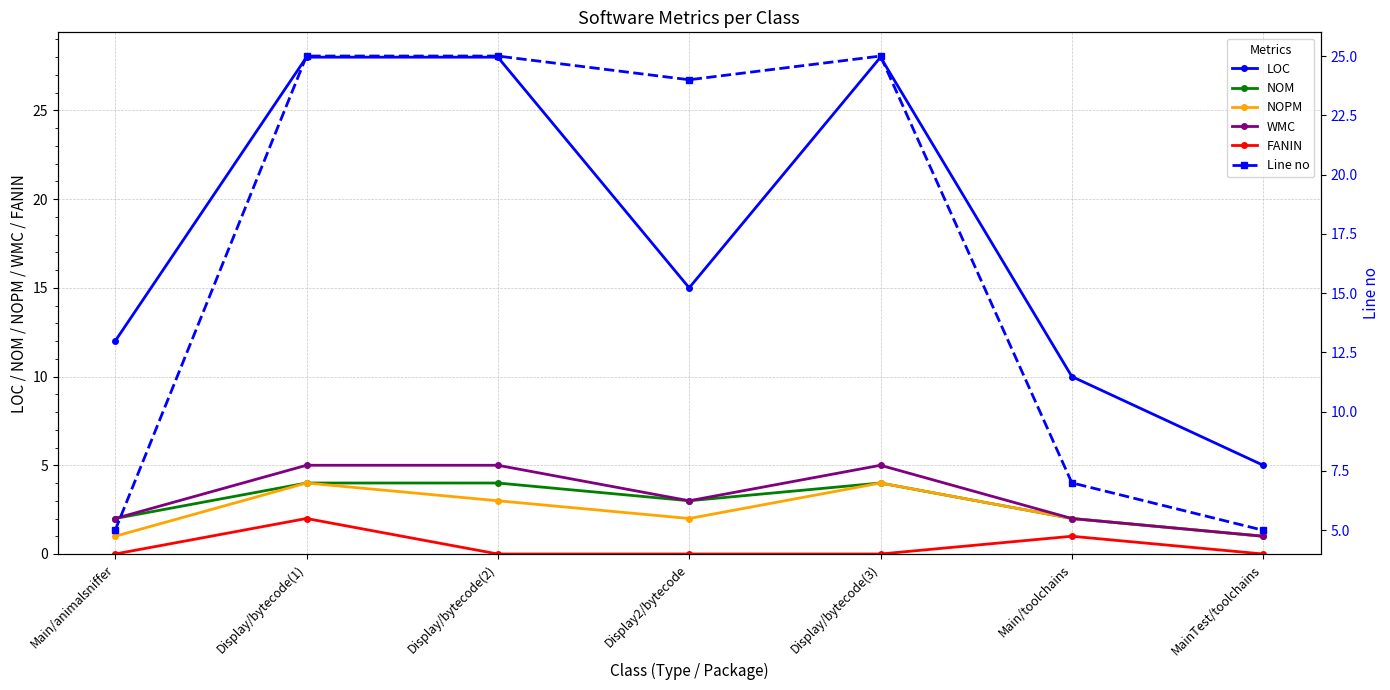

At which label does NOPM first exceed 2?

Display/bytecode(1)